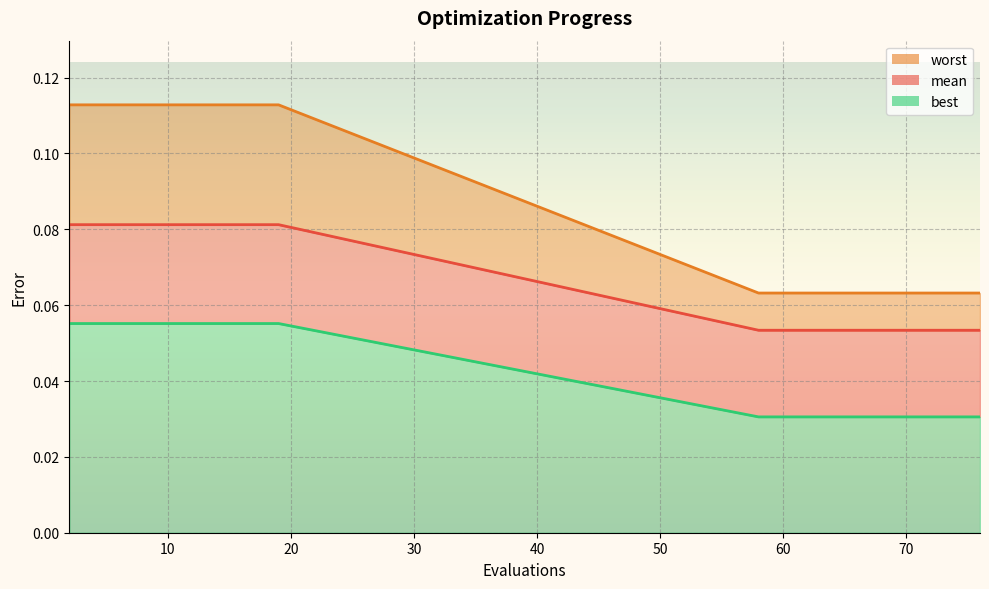

What is the value of the best point at the 2nd from the left?

0.1